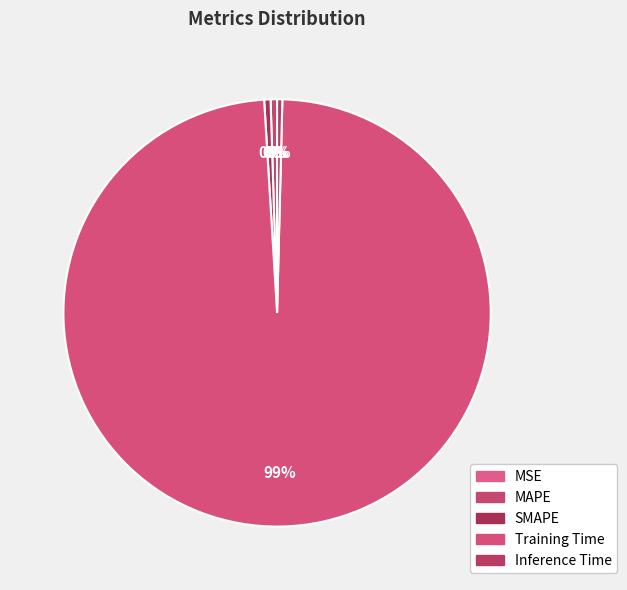

Which category has the biggest portion of the pie?

Training Time